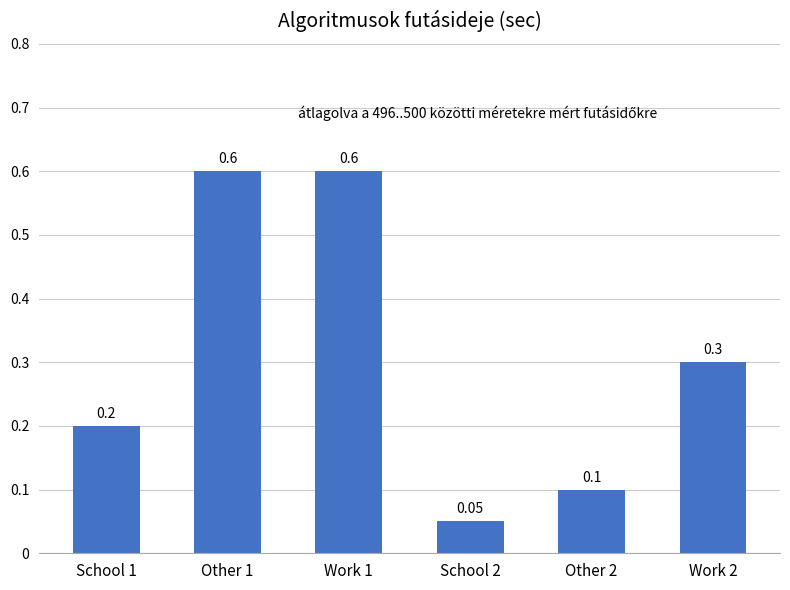

What is the sum of the values at Other 2 and Other 1?

0.7